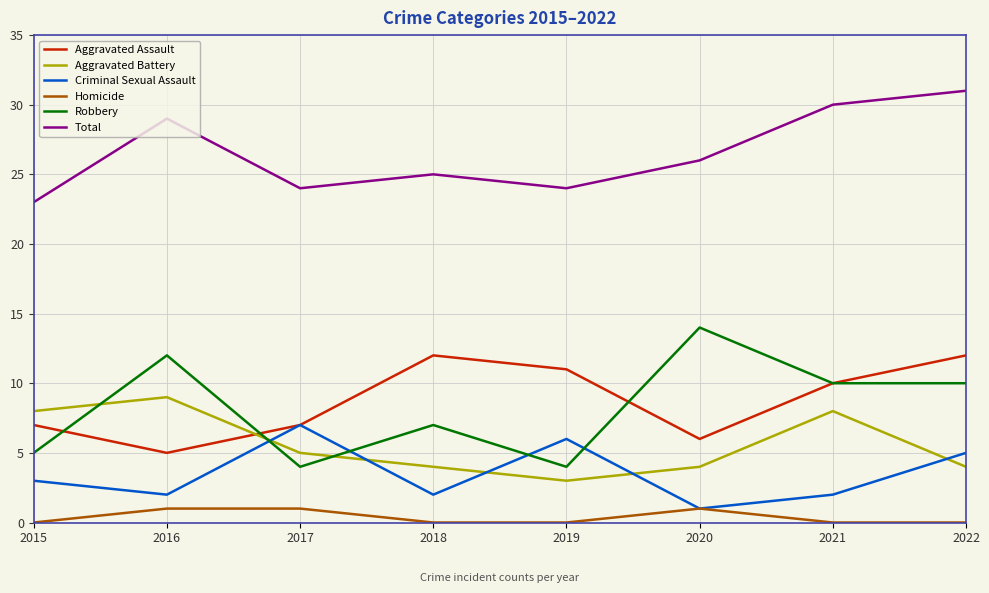

At how many categories does at least one series exceed 16?

8